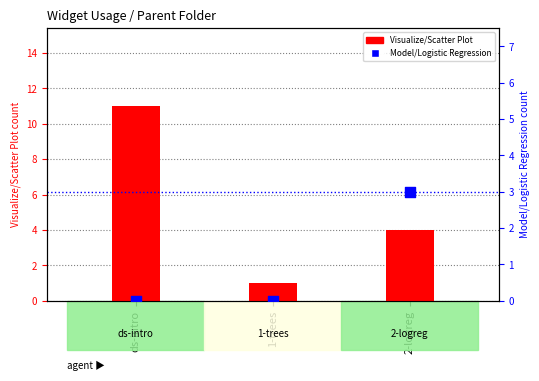

At how many categories does at least one series exceed 8?

1